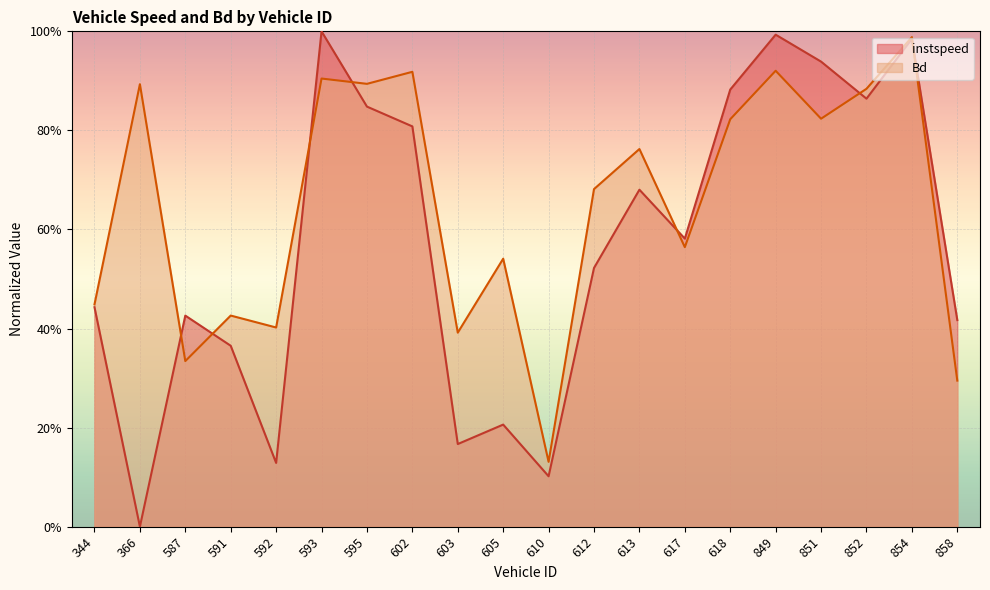

At how many categories does at least one series exceed 0?

20